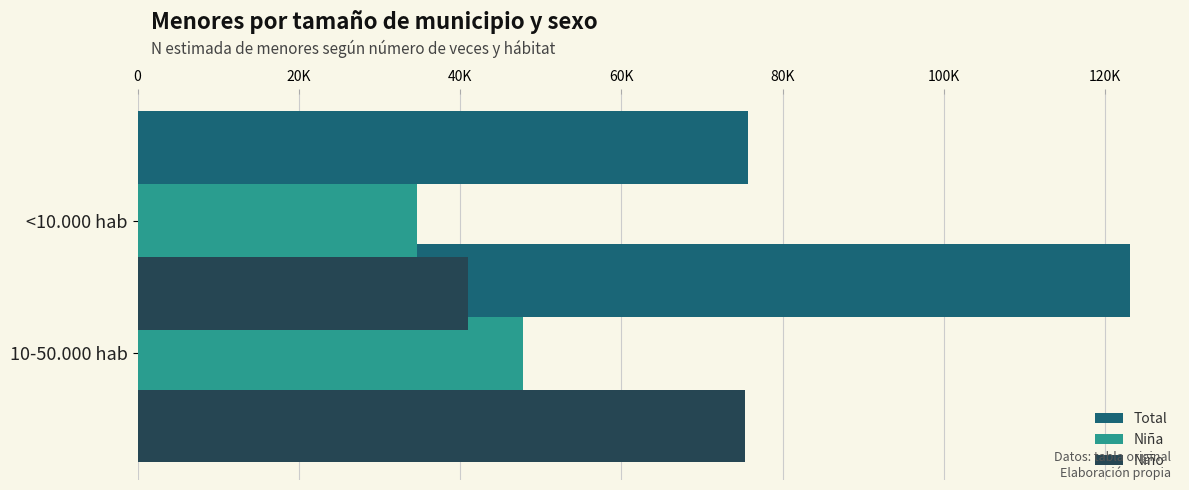

List the series in order of their overall mean, highest first.

Total, Niño, Niña